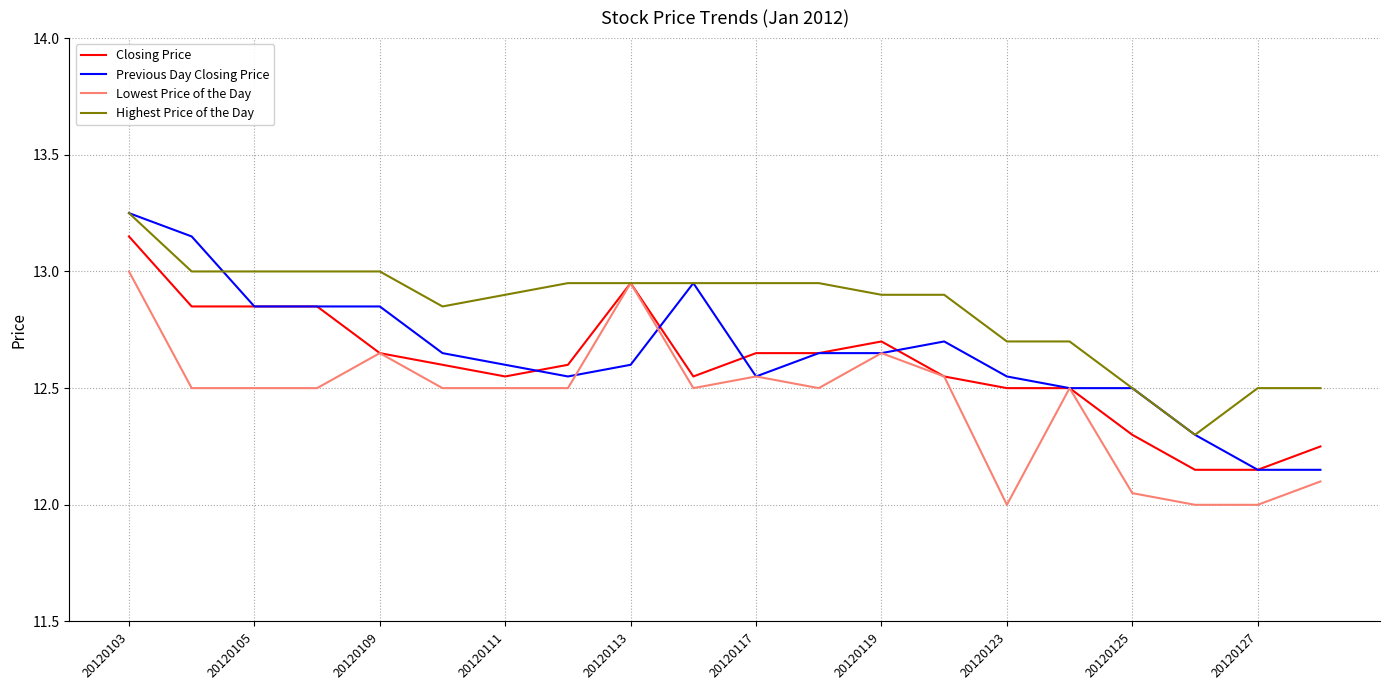

Which series has the largest total across all categories?

Highest Price of the Day